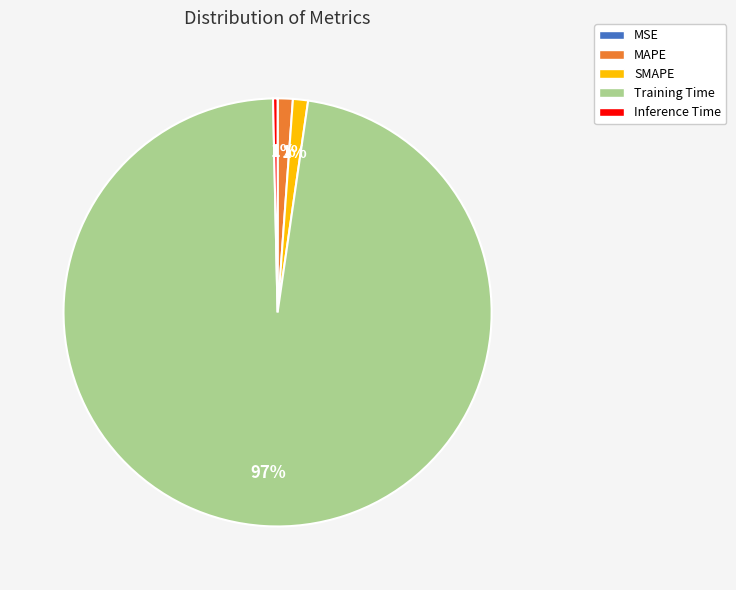

What is the largest slice in the pie chart?

Training Time